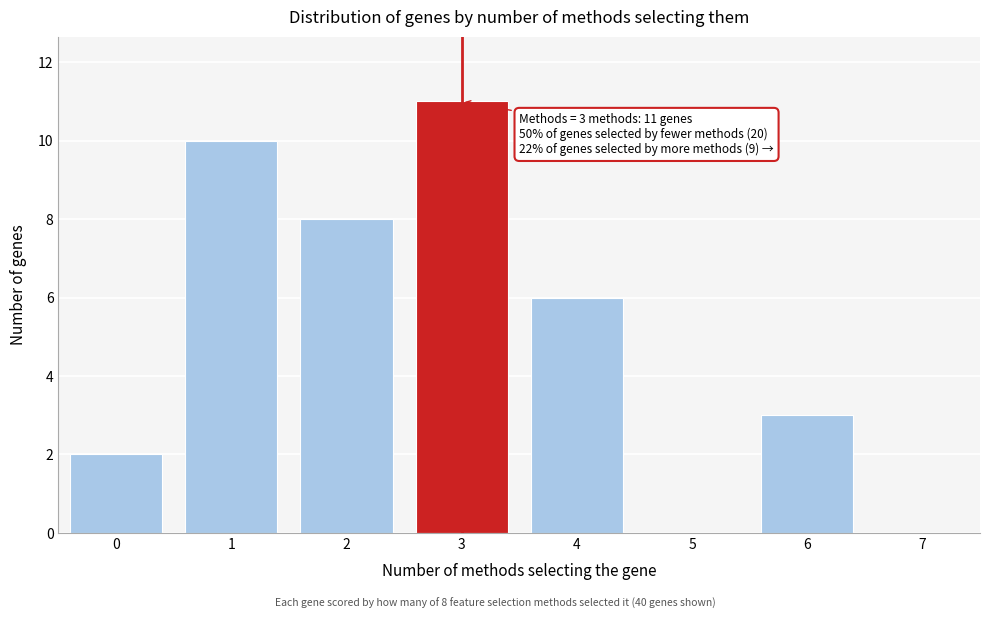

Reading left to right, what are all the values shown in this chart?

0=2	1=10	2=8	3=11	4=6	5=0	6=3	7=0